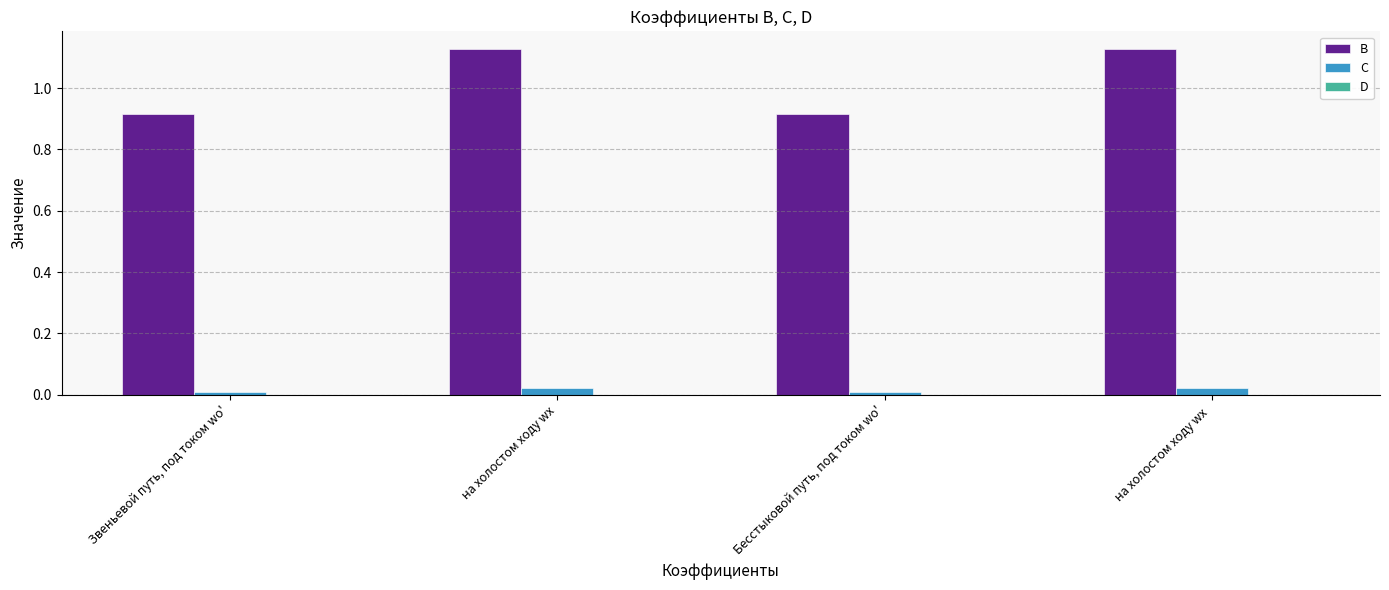

Which series has the largest total across all categories?

B